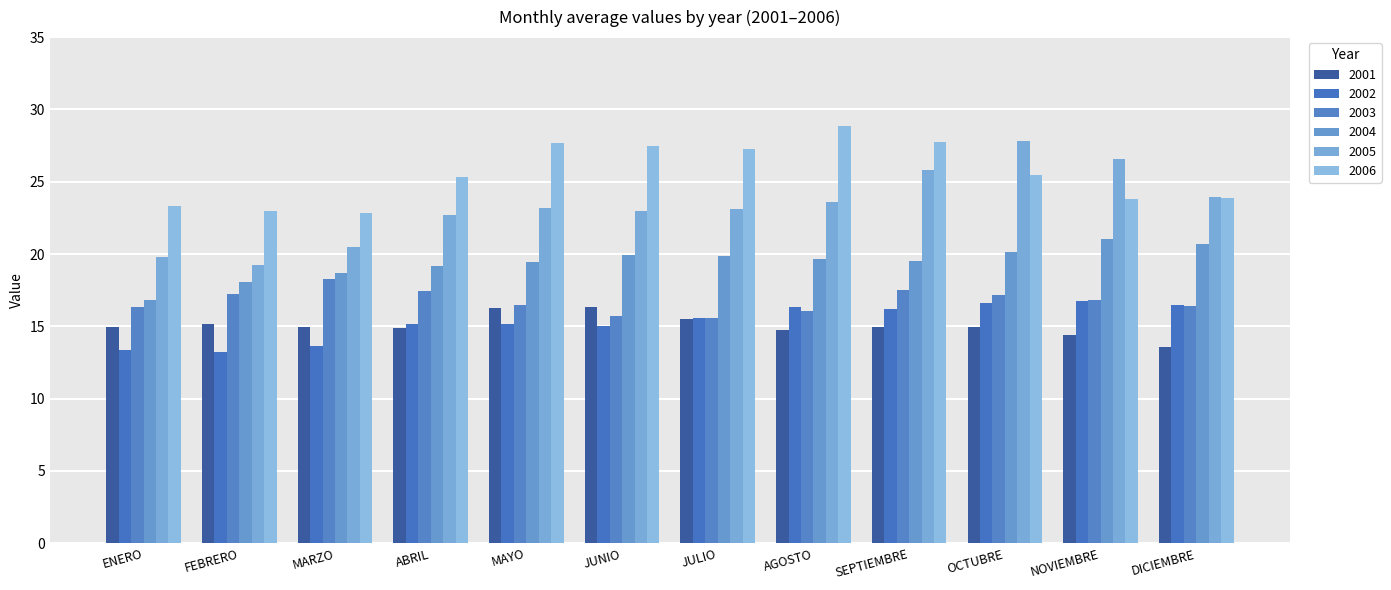

What is the sum of the 2006 values at FEBRERO and MAYO?

50.7